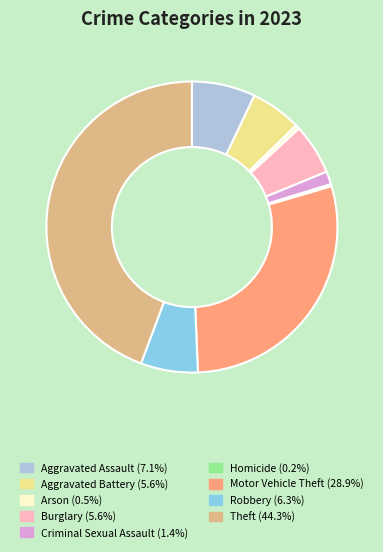

What is the ratio of the value at Theft to the value at Robbery?

7.0